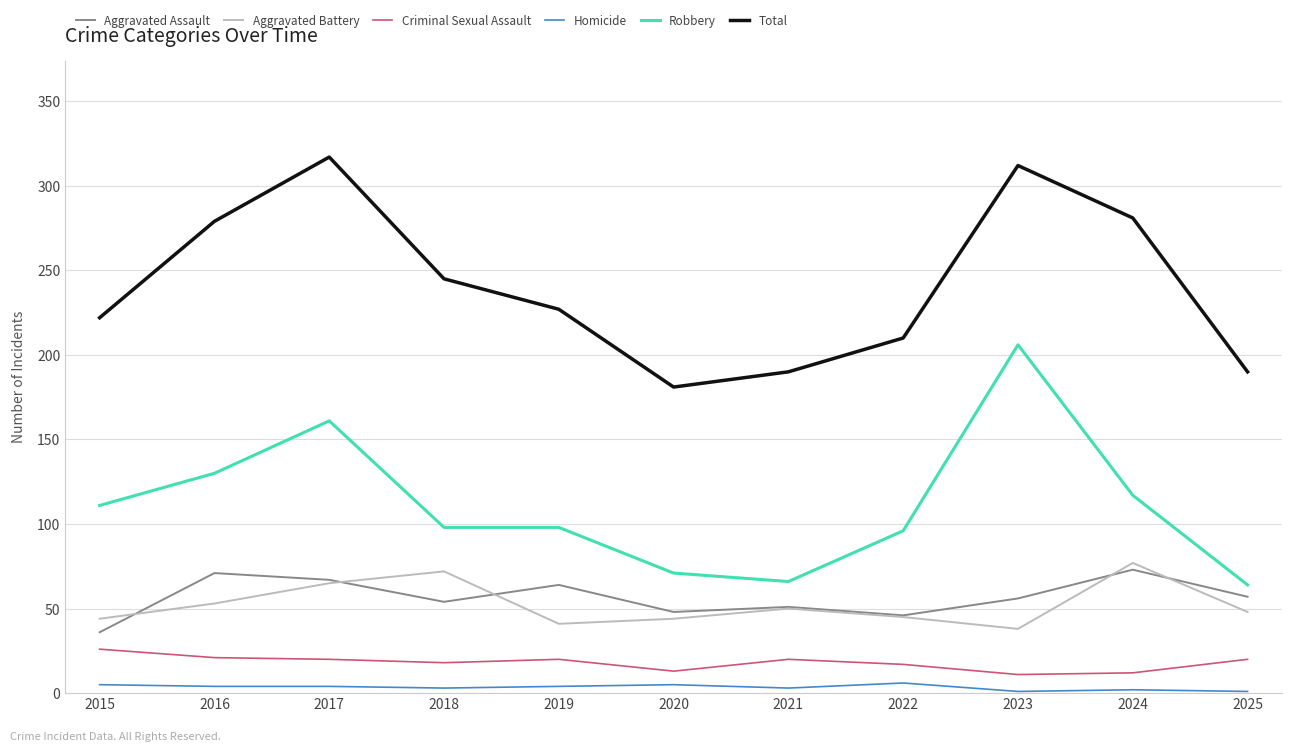

How many categories are shown in the chart?

11